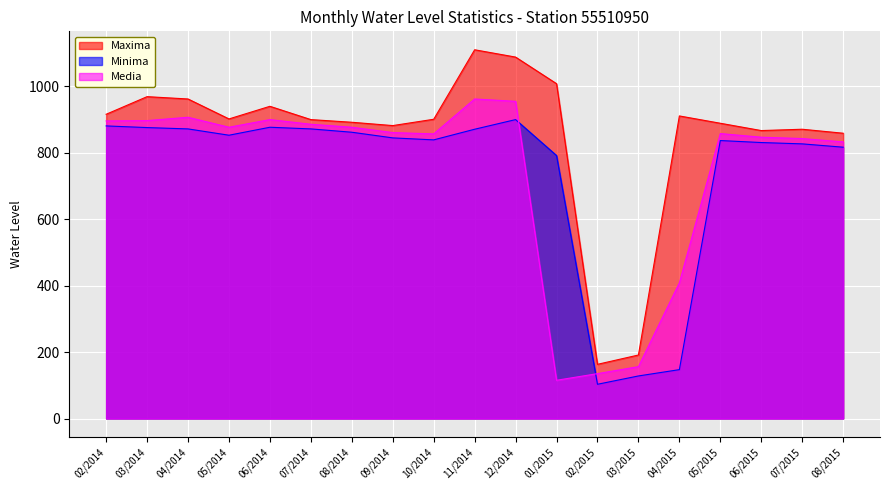

Is the value of Media at 11/2014 greater than the value of Minima at 06/2015?

Yes